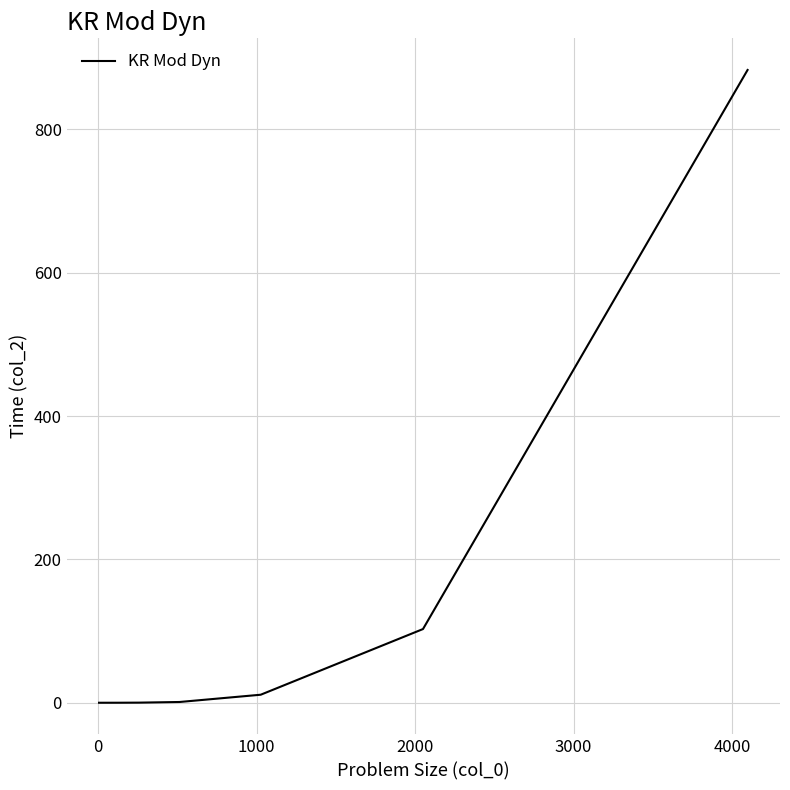

What is the difference between the maximum and minimum values?

883.0